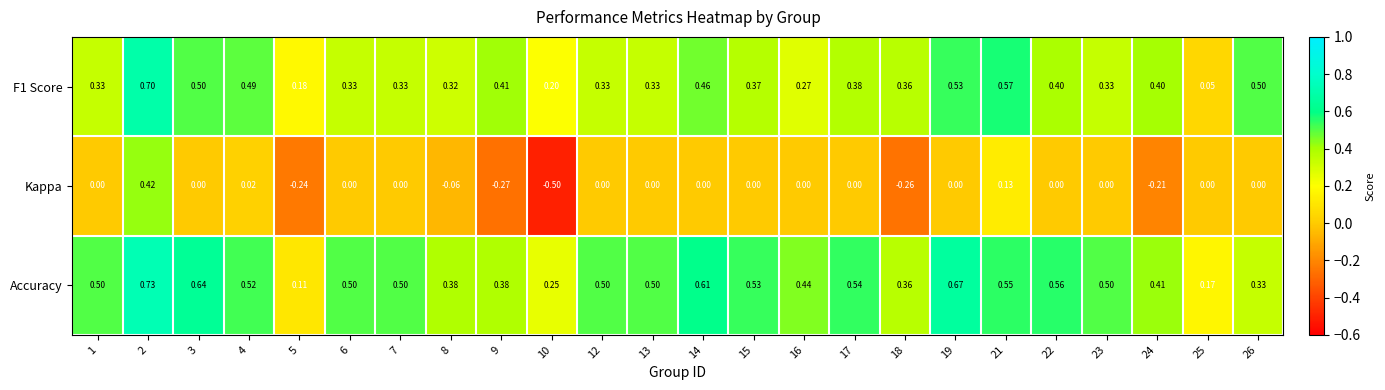

Is the value of Accuracy at 12 greater than the value of F1 Score at 14?

Yes